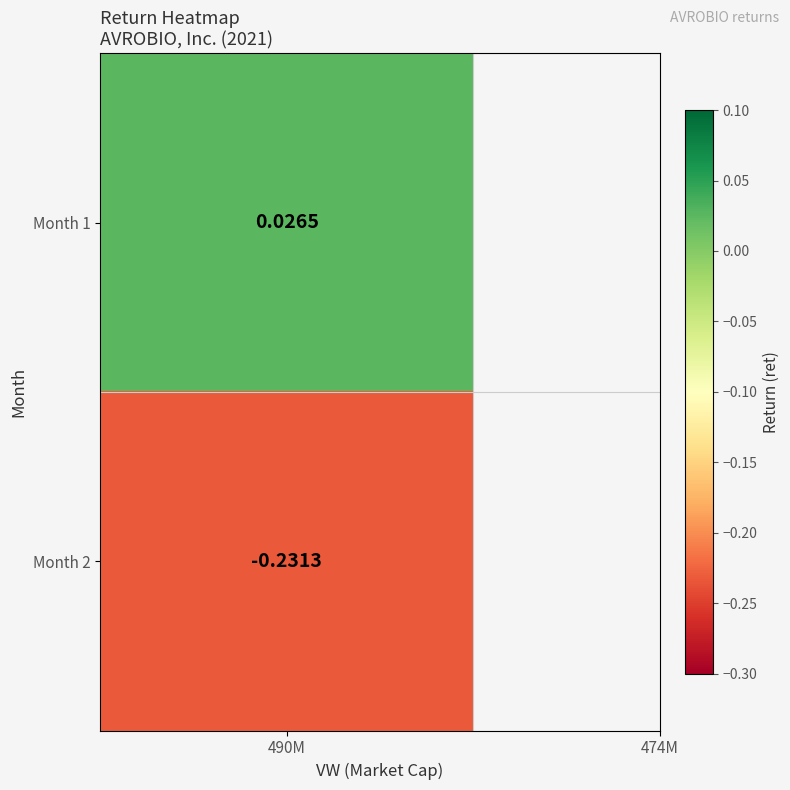

How many data points does each series have?

2